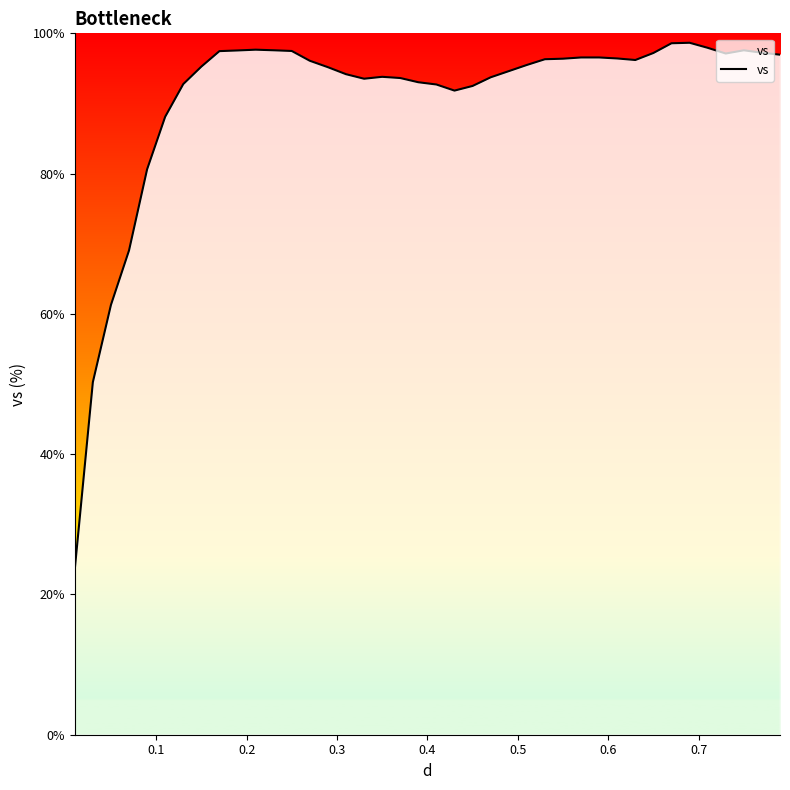

Count the number of categories in the chart.

40